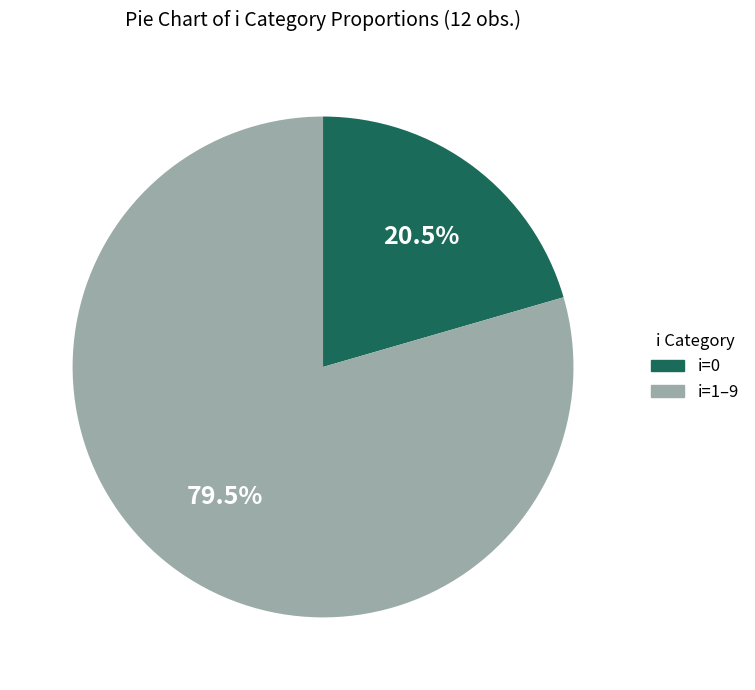

Does any single category account for the majority?

Yes